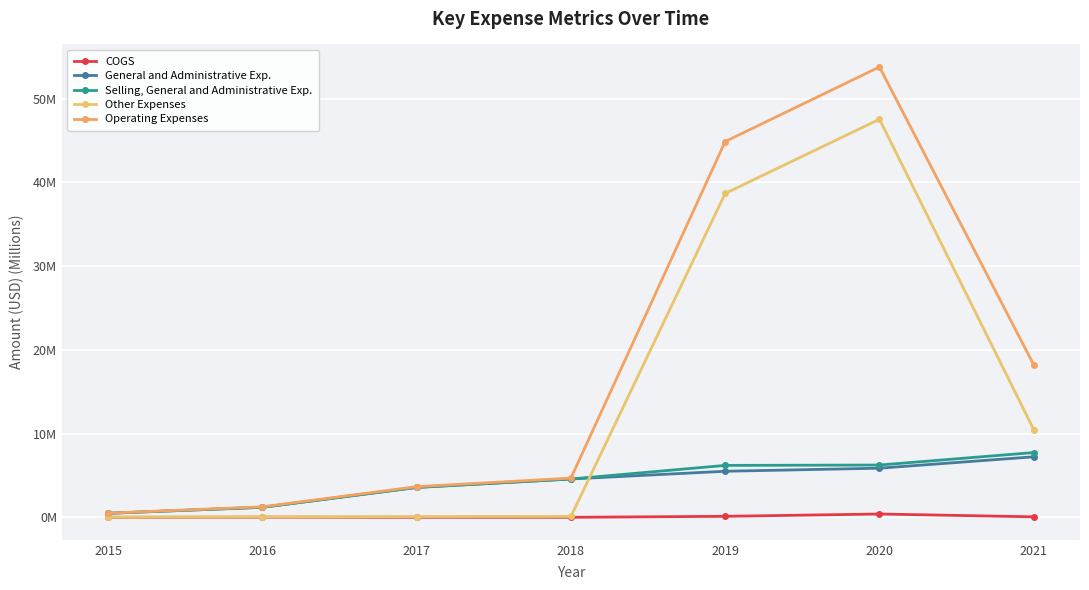

Reading right to left, list all the values displayed in this chart.

COGS: 0.1	0.4	0.1	0.0	0.0	0.0	0.0
General and Administrative Exp.: 7.2	5.9	5.5	4.6	3.6	1.2	0.5
Selling, General and Administrative Exp.: 7.7	6.2	6.2	4.6	3.6	1.2	0.5
Other Expenses: 10.5	47.5	38.7	0.1	0.1	0.1	0.0
Operating Expenses: 18.2	53.8	44.9	4.7	3.7	1.3	0.5